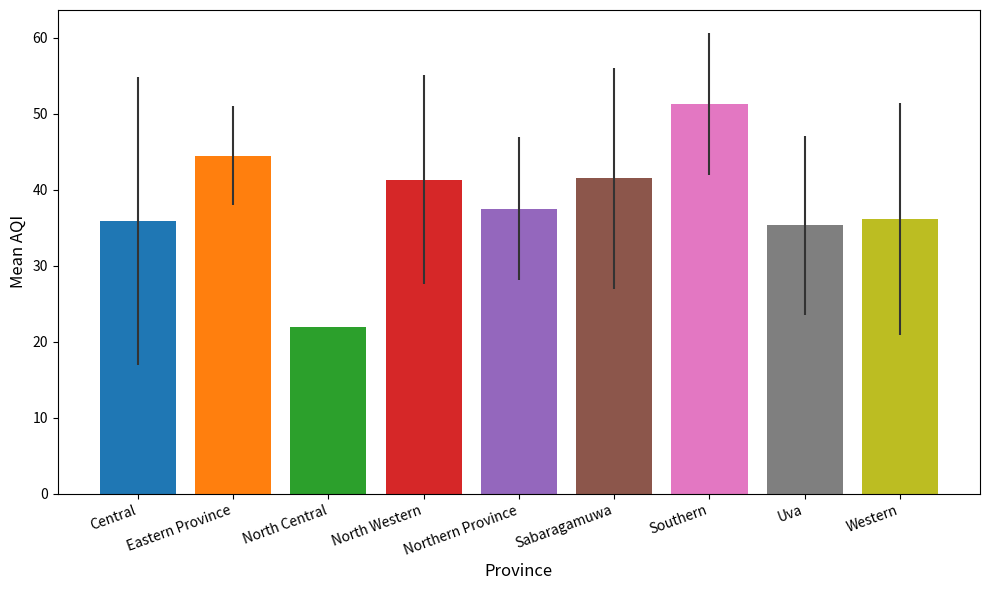

List the labels in order of value, largest first.

Southern, Eastern Province, Sabaragamuwa, North Western, Northern Province, Western, Central, Uva, North Central